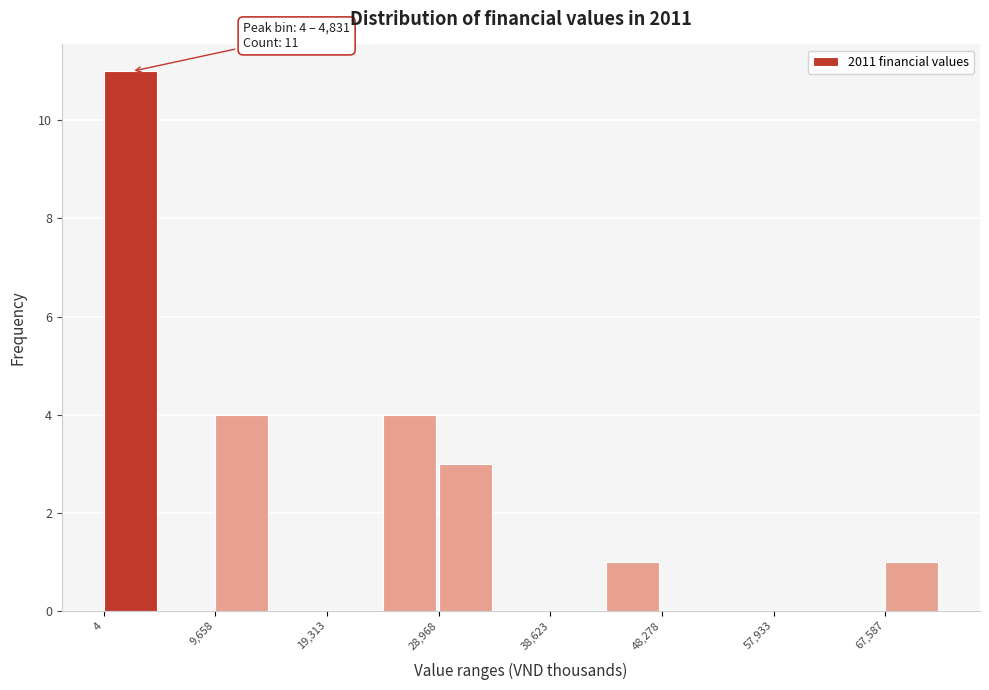

Over which range of the x-axis is the bar tallest?

0 to 5000